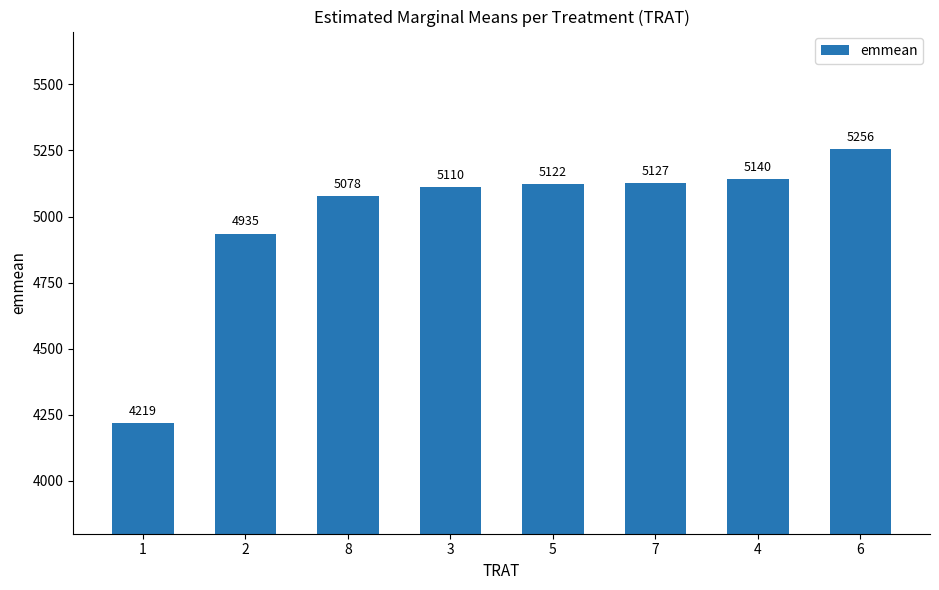

At which category does the chart reach its peak across all series?

6